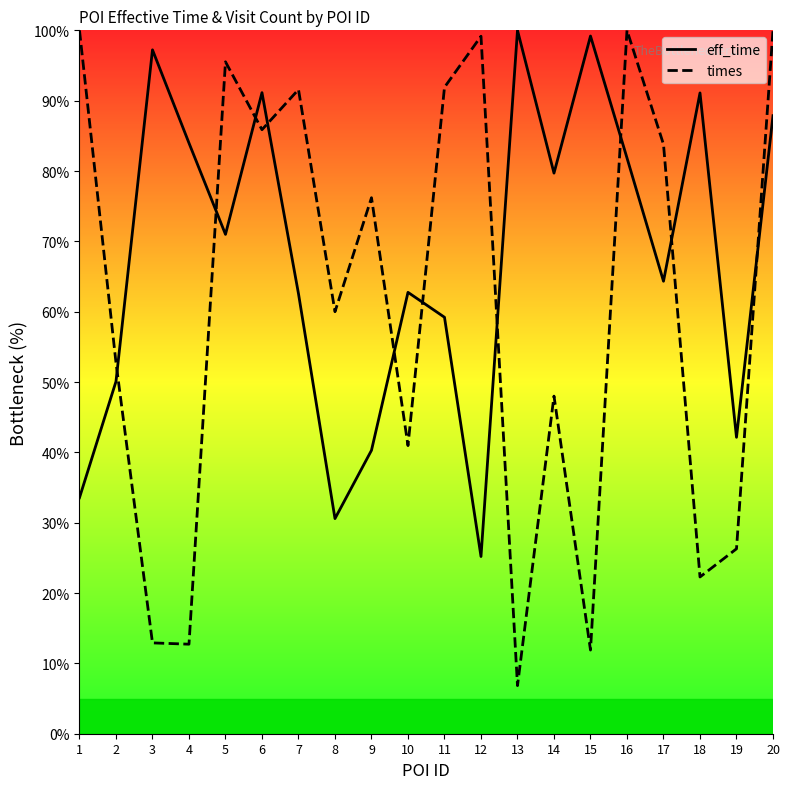

Which series changed the most between 8 and 20?

eff_time